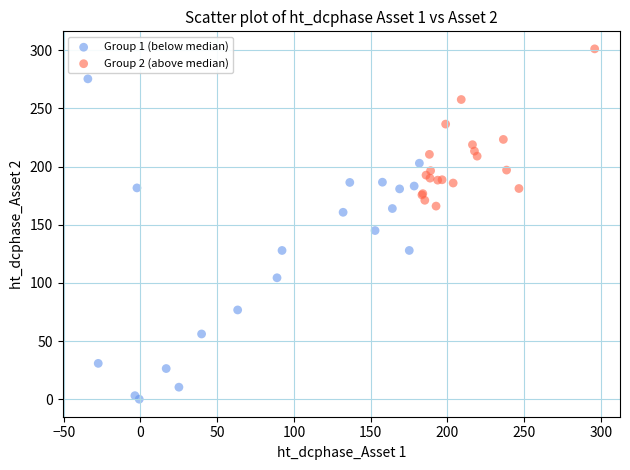

Which series has the largest Y range (max minus min)?

Group 1 (below median)